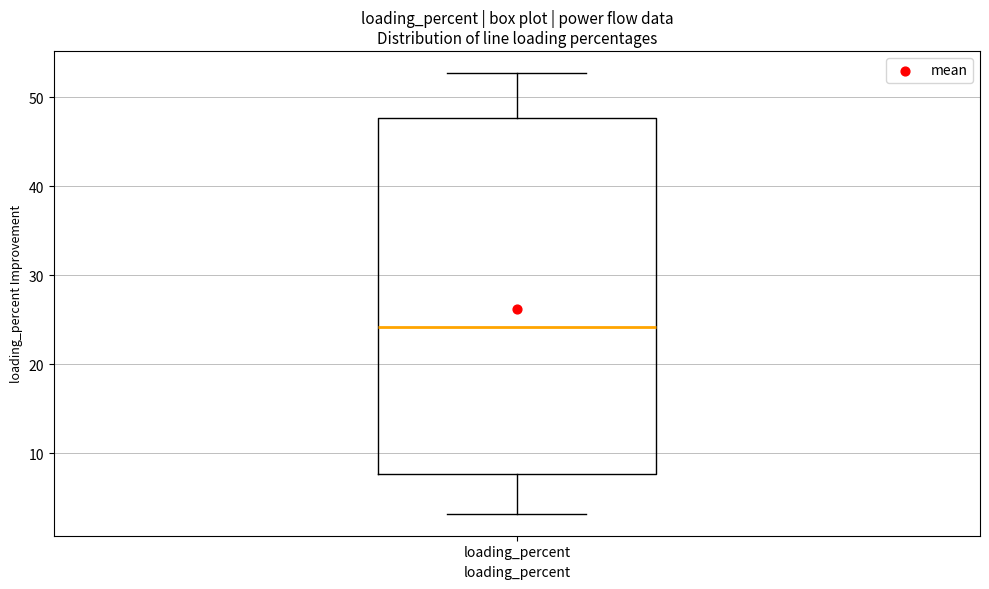

Where does the median line of the box for loading_percent sit on the y-axis? The values are not printed on the chart, so give them approximately, as read against the axis.

24